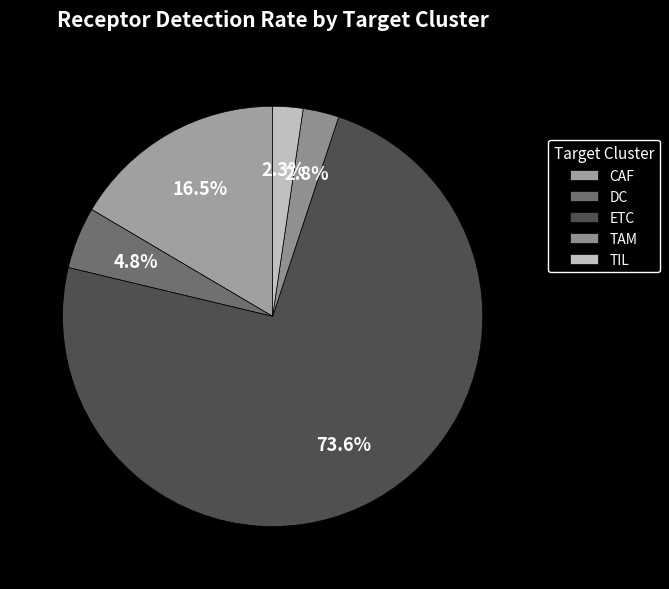

Is there a majority slice in this chart?

Yes